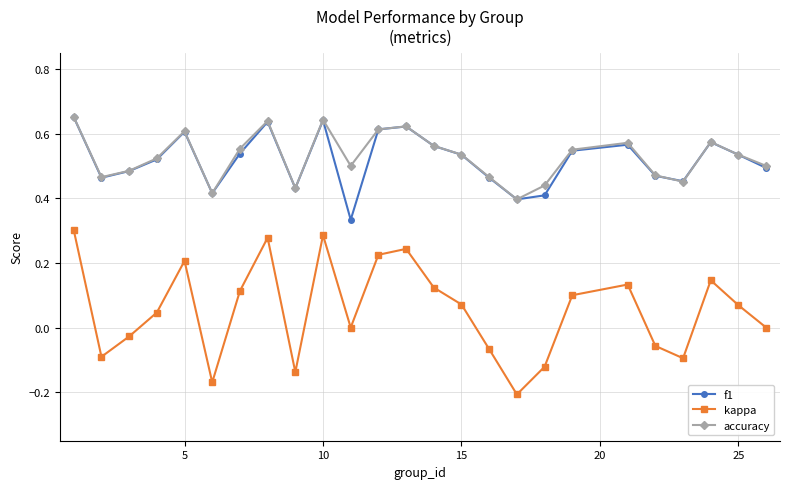

True or false: accuracy and kappa cross at least once.

False